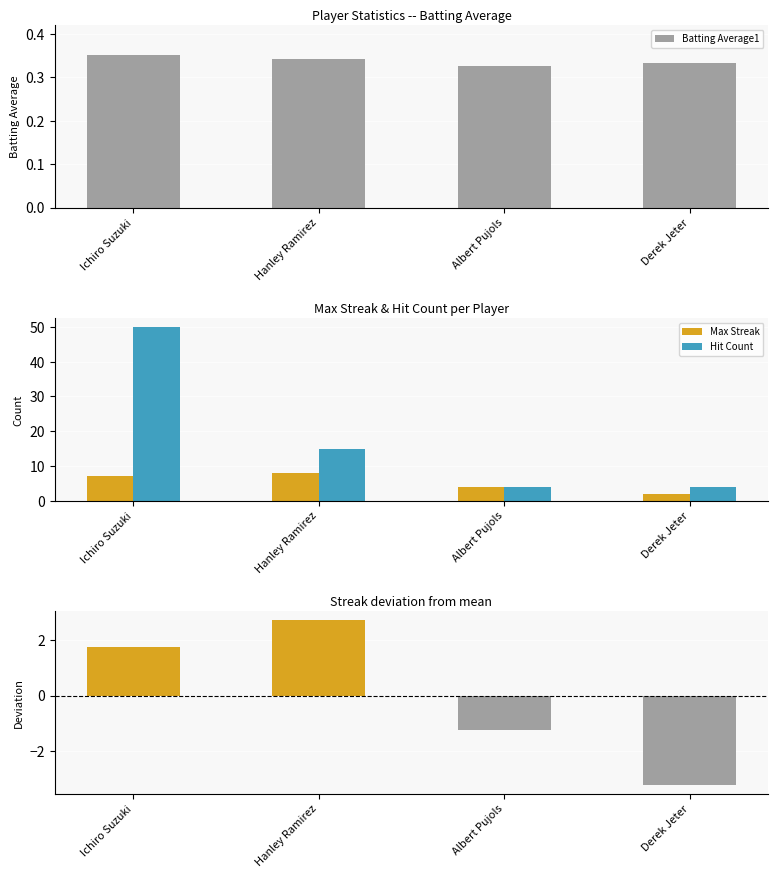

Which category has the lowest value in the Hit Count series?

Albert Pujols